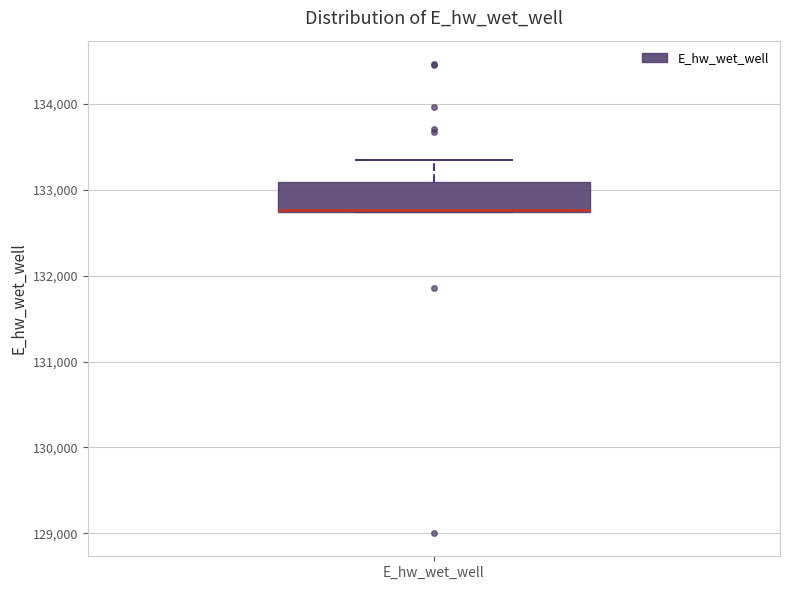

Where does the upper whisker of the box for E_hw_wet_well end on the y-axis? The values are not printed on the chart, so give them approximately, as read against the axis.

133300